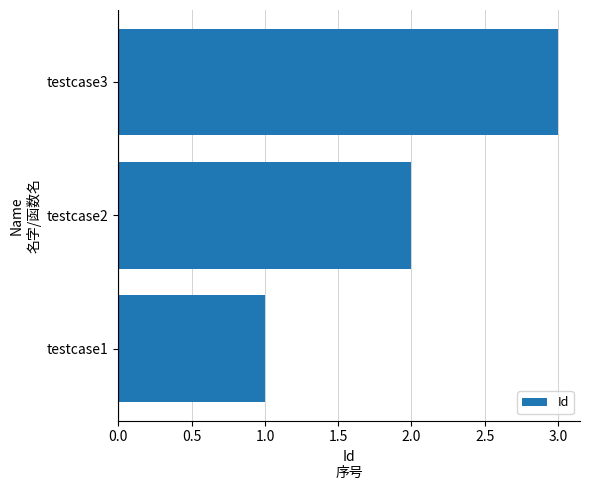

Rank the categories by value from highest to lowest.

testcase3, testcase2, testcase1